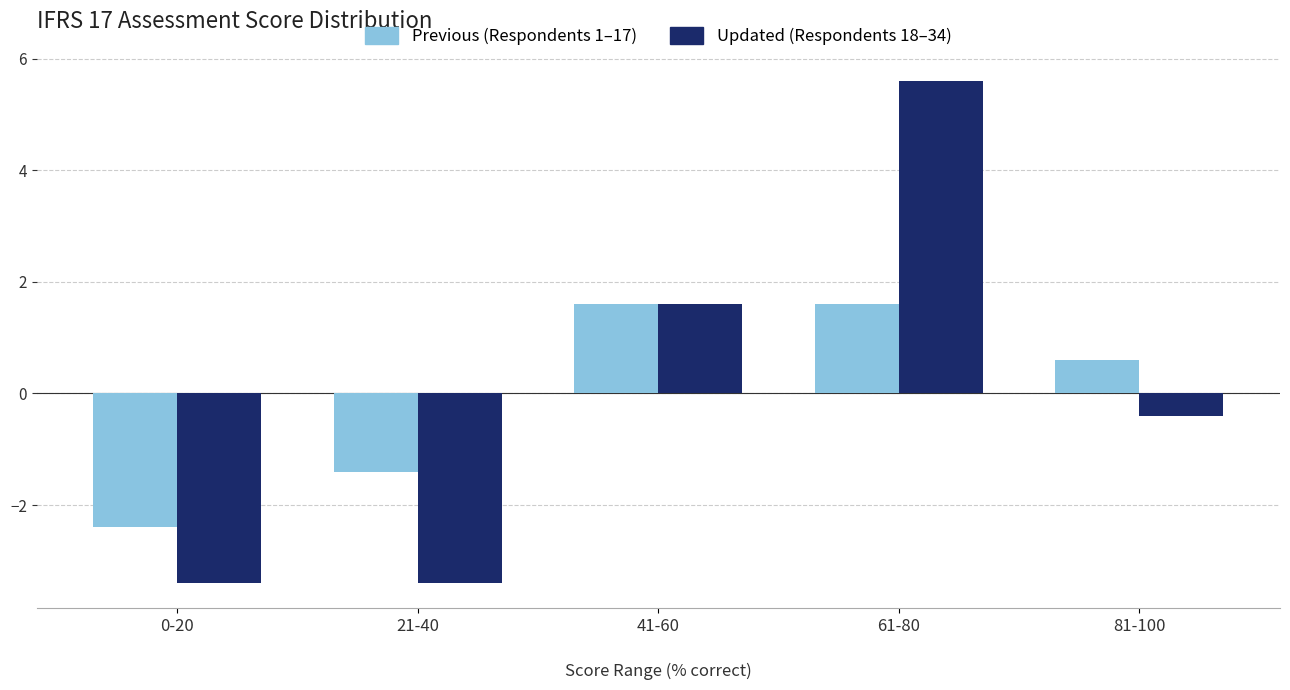

How many series are shown in this chart?

2